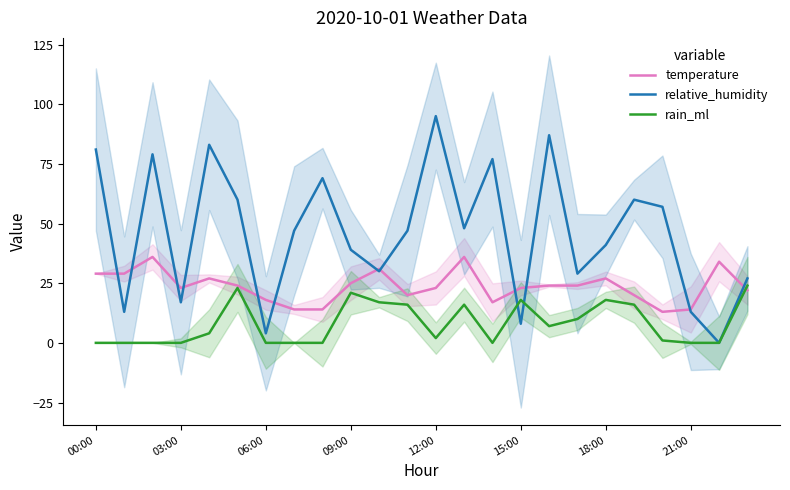

What are all the series names shown in the legend?

temperature, relative_humidity, rain_ml